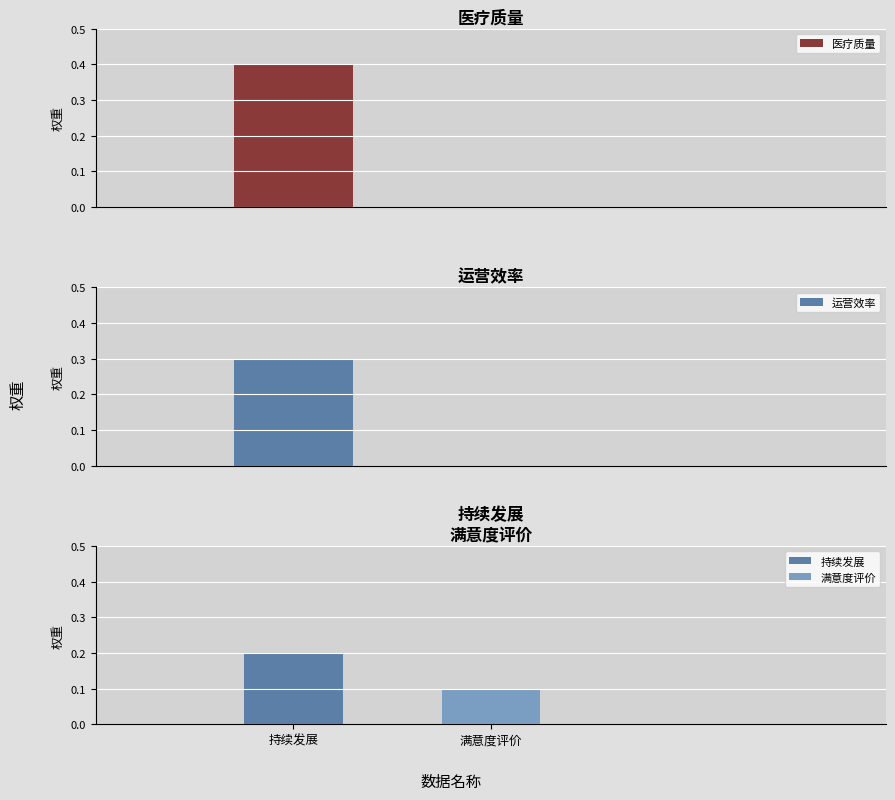

What is the change in value from 运营效率 to 持续发展?

-0.1